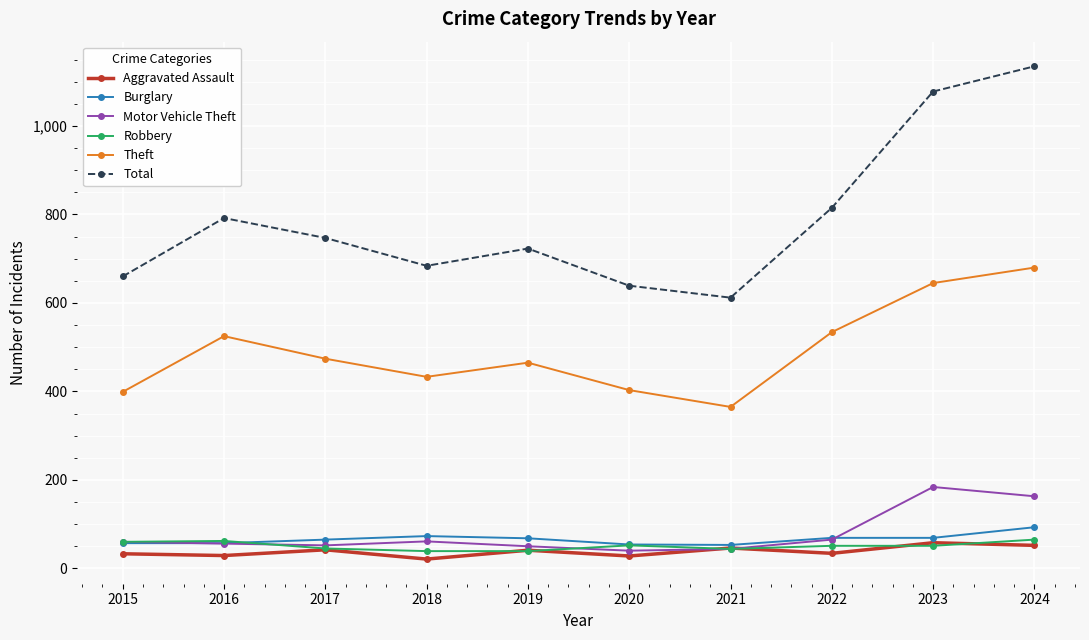

Which category has the highest value across all series?

2024